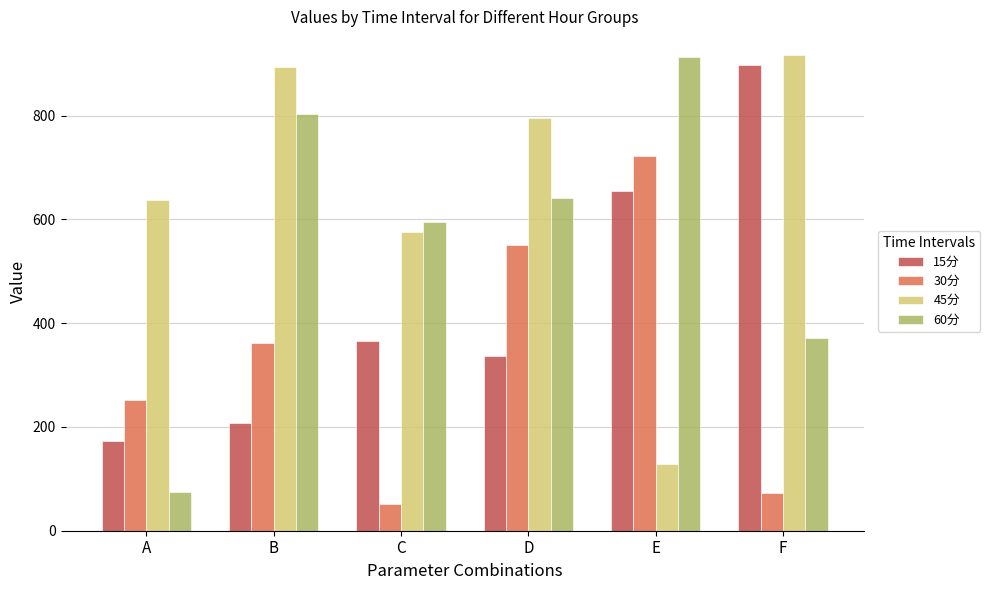

What is the minimum value shown in the chart?

52.2